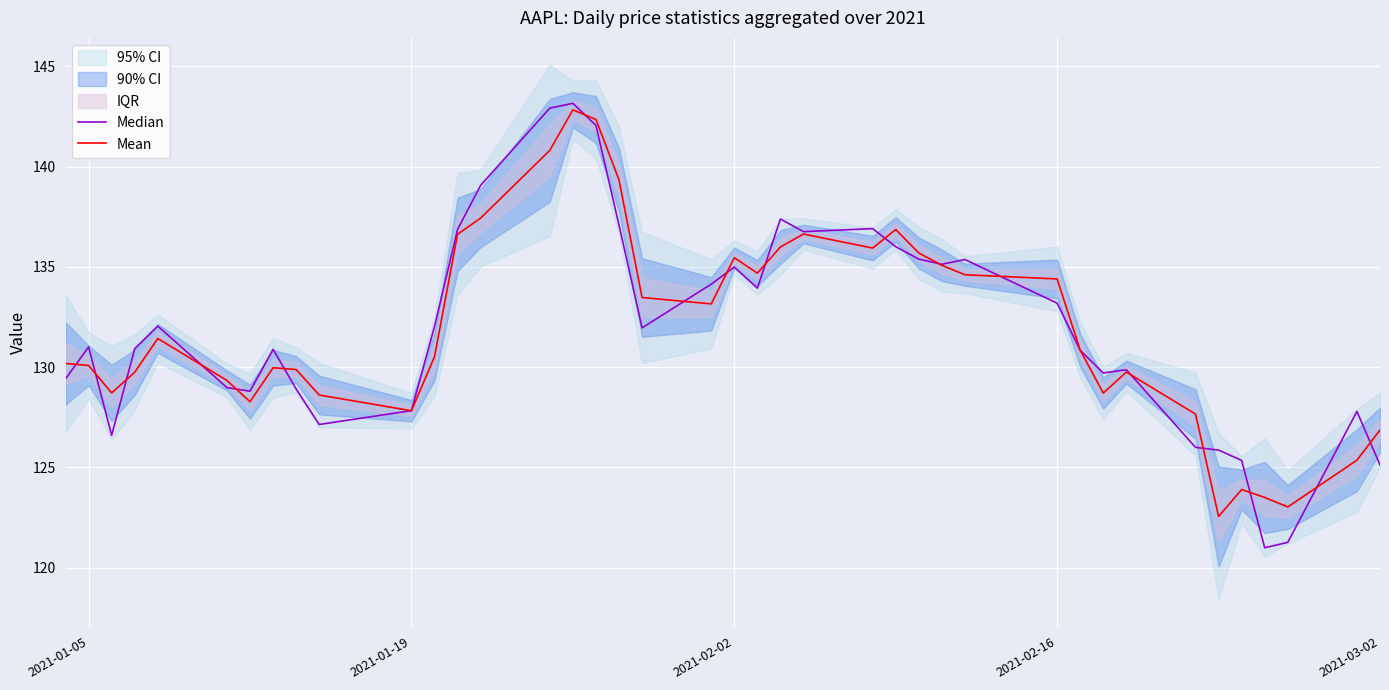

What is the maximum value for Mean?

142.8